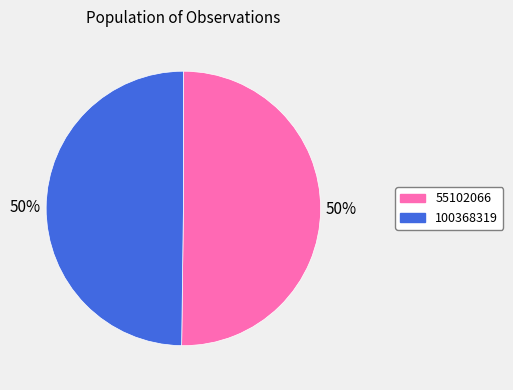

To the nearest percent, what percentage of the pie is 100368319?

50%